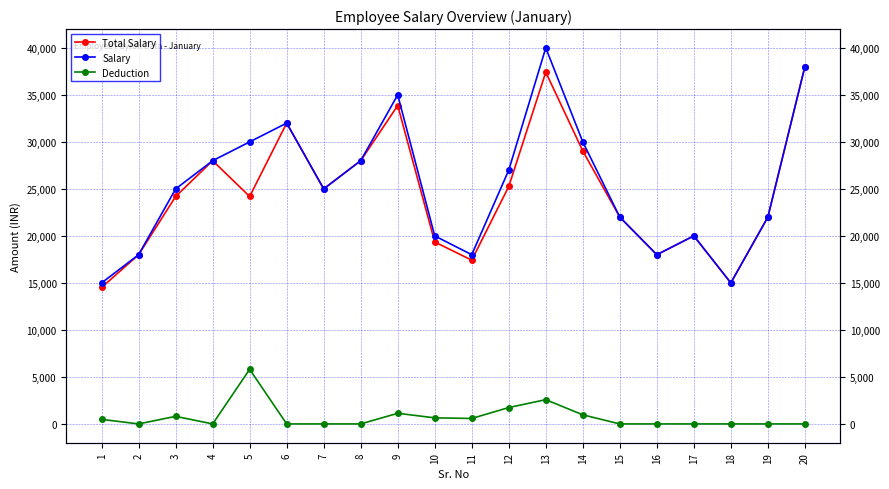

At 13, list the series in order from largest to smallest.

Salary, Total Salary, Deduction